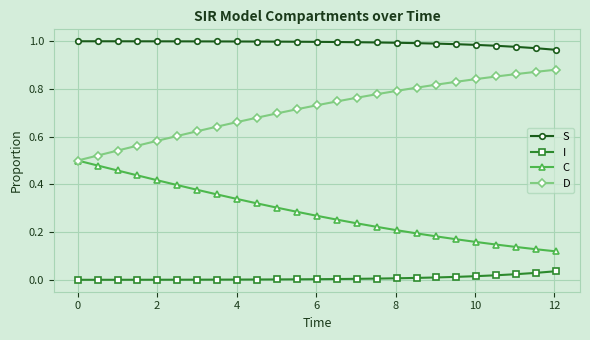

Which series has the largest total across all categories?

S